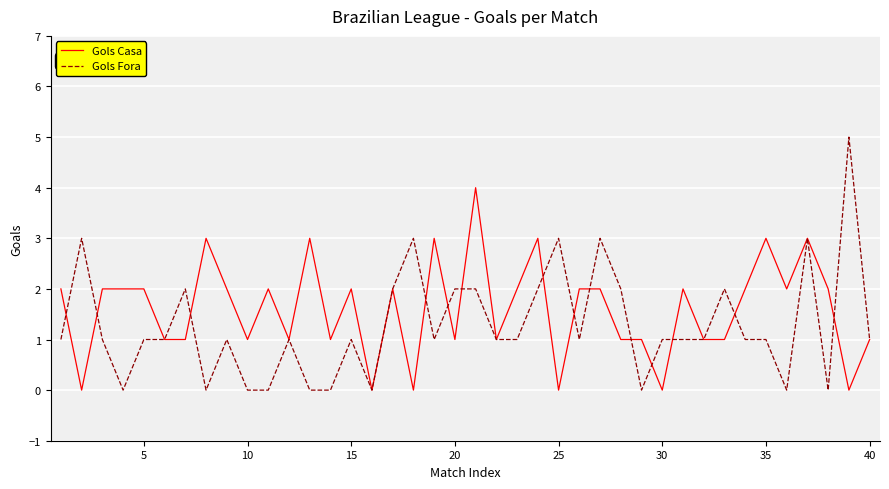

Count the Gols Fora values in the range 1 to 2.

24